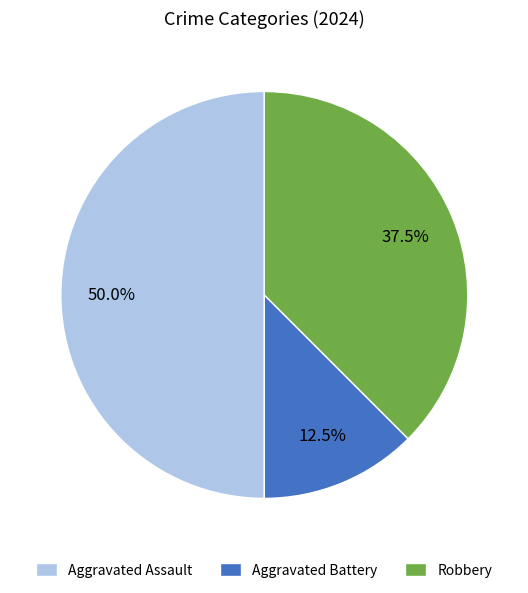

Which has a higher value, Aggravated Battery or Robbery?

Robbery